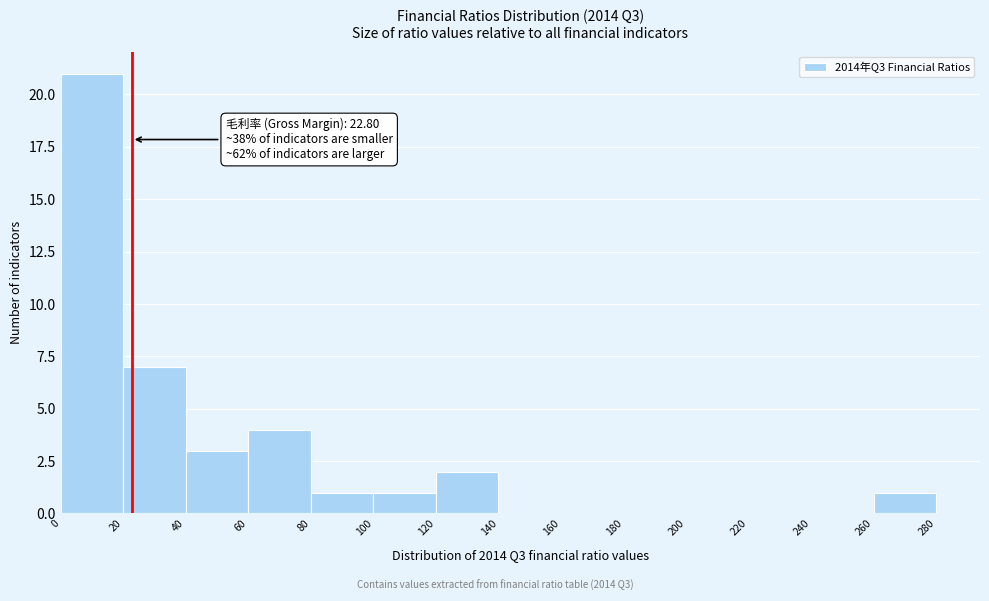

Which range on the x-axis has the tallest bar?

0 to 20